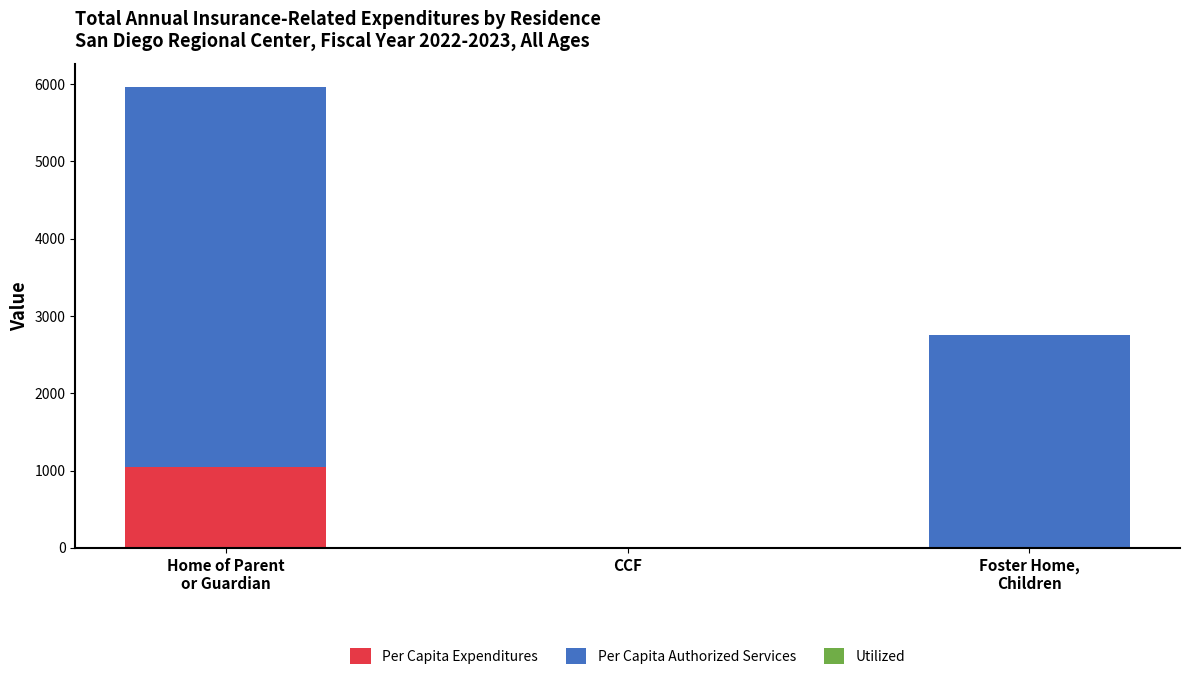

What is the sum of all Per Capita Expenditures values?

1045.1